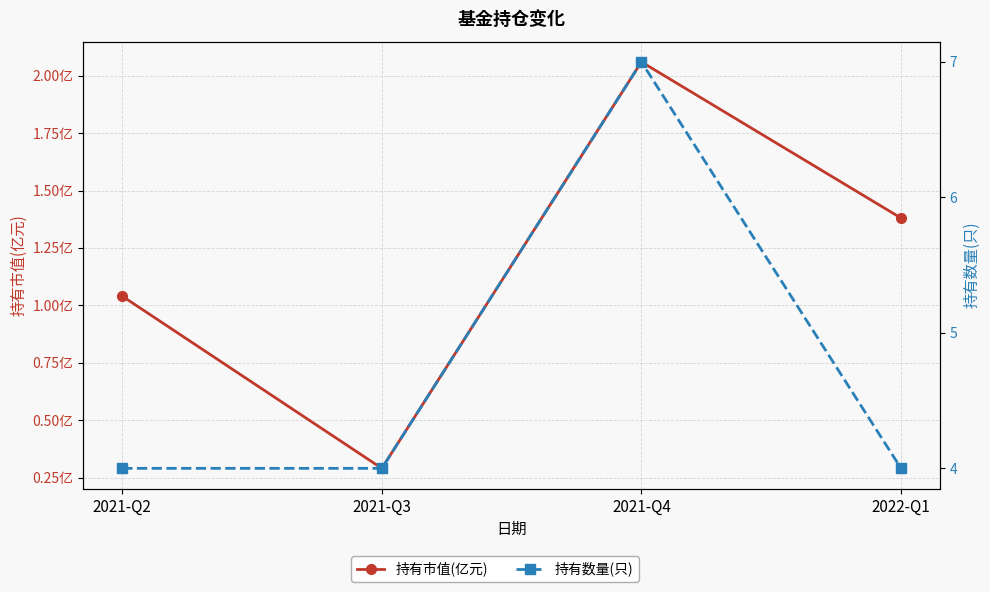

What is the sum of all 持有市值(亿元) values?

4.8